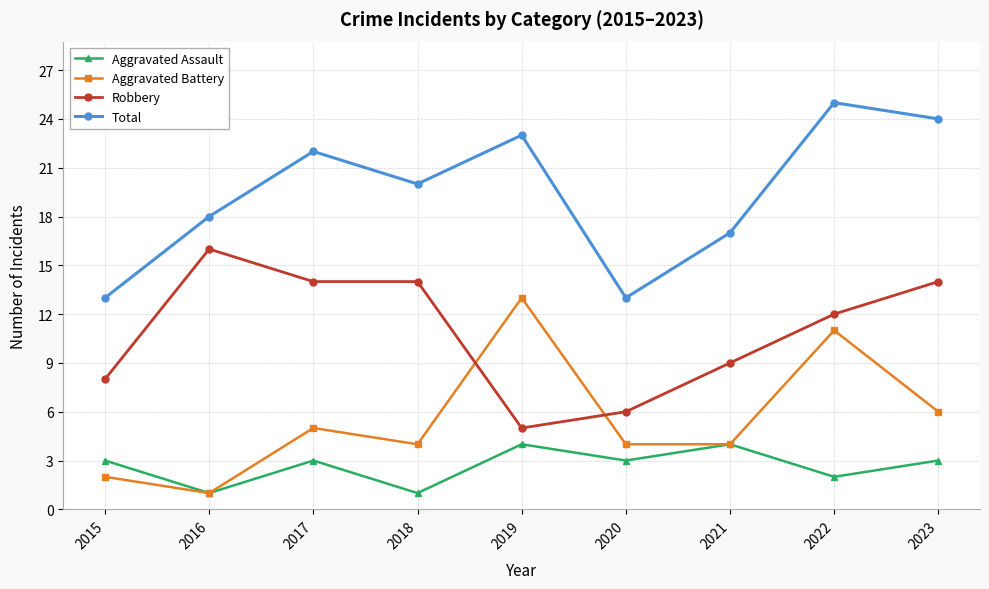

What is the difference between the maximum and minimum values in the Total series?

12